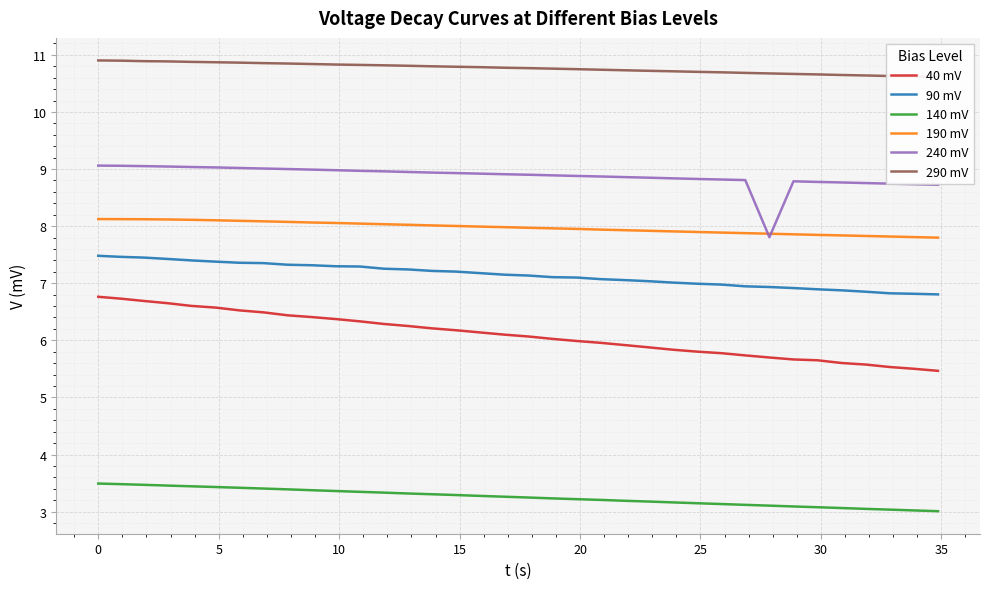

List the series in order of their peak value, lowest first.

140 mV, 40 mV, 90 mV, 190 mV, 240 mV, 290 mV